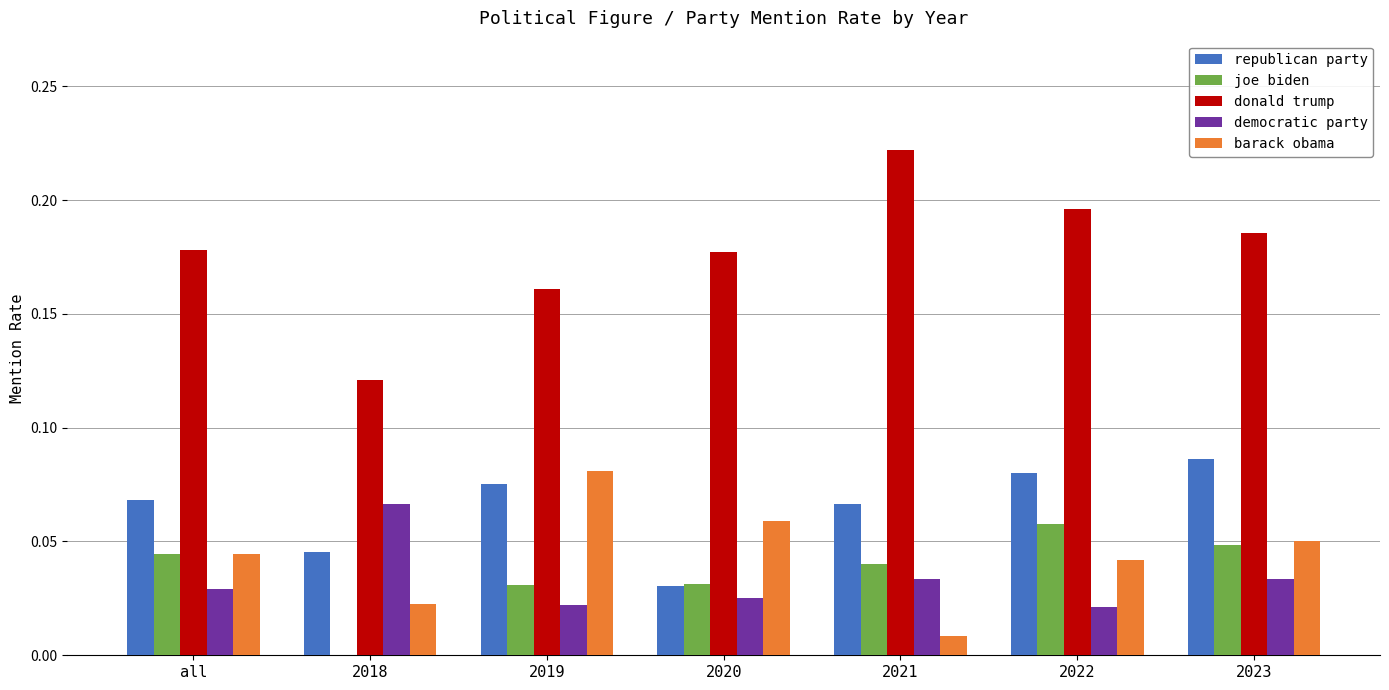

The value of democratic party at 2020 is 0.0. True or false?

True